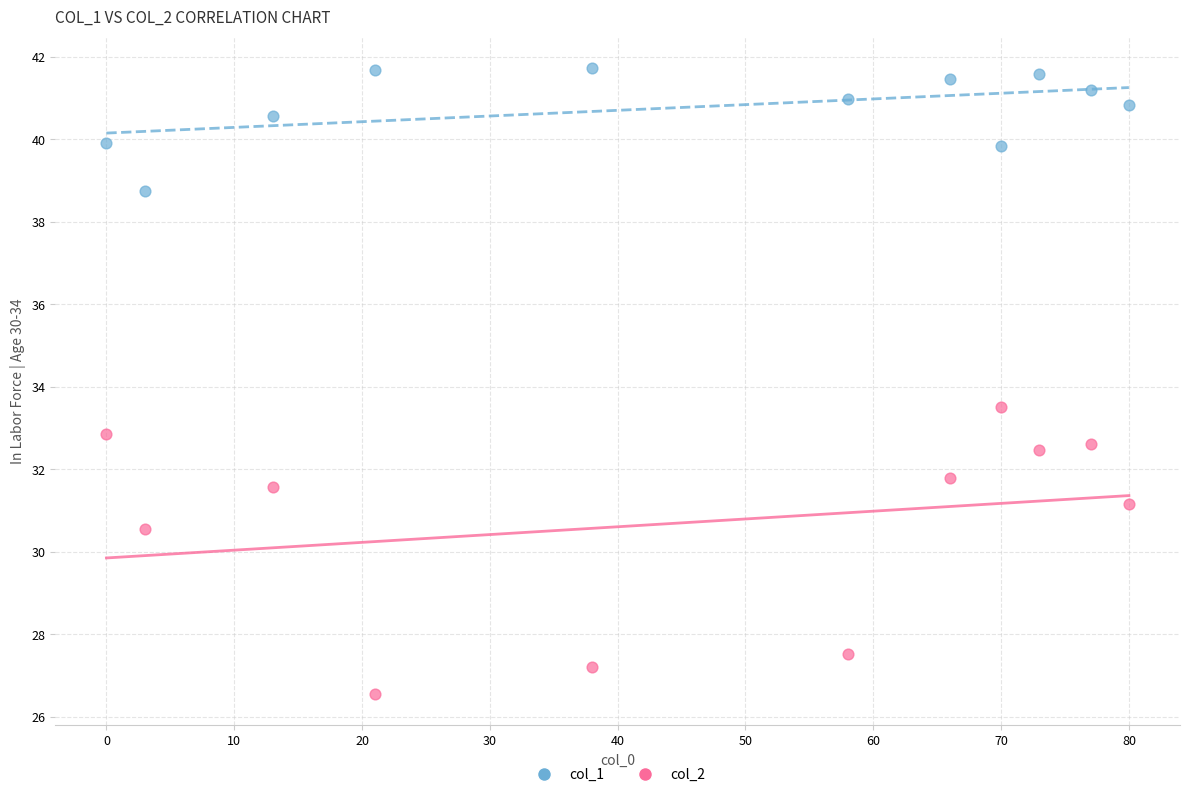

Across all data points, what is the range of Y values (max minus min)?

15.2